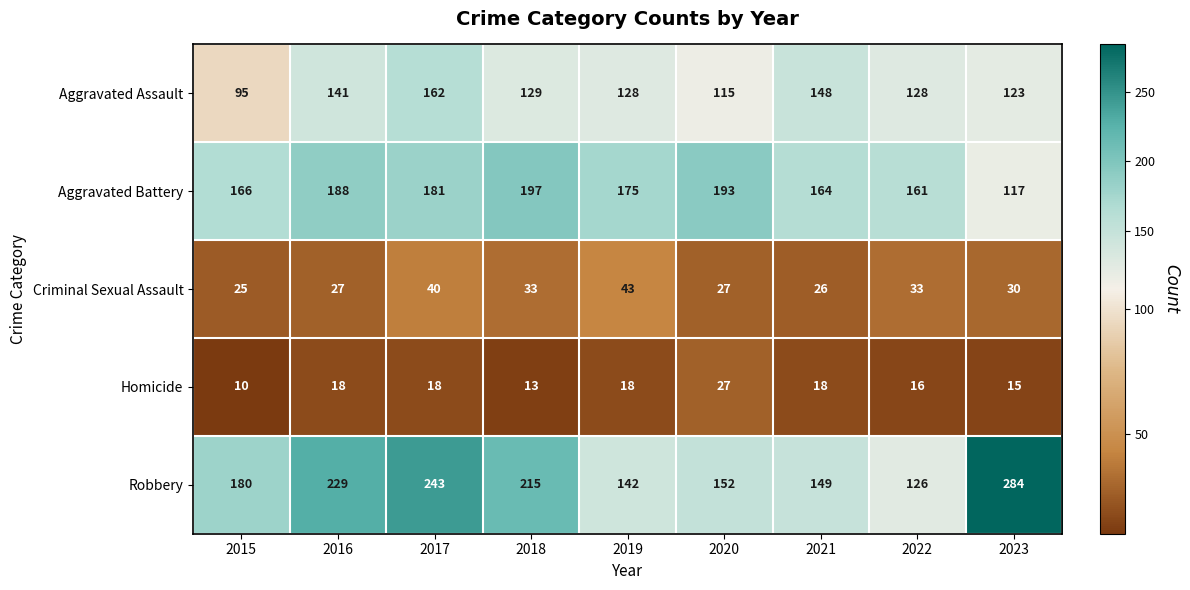

How many series are shown in this chart?

5